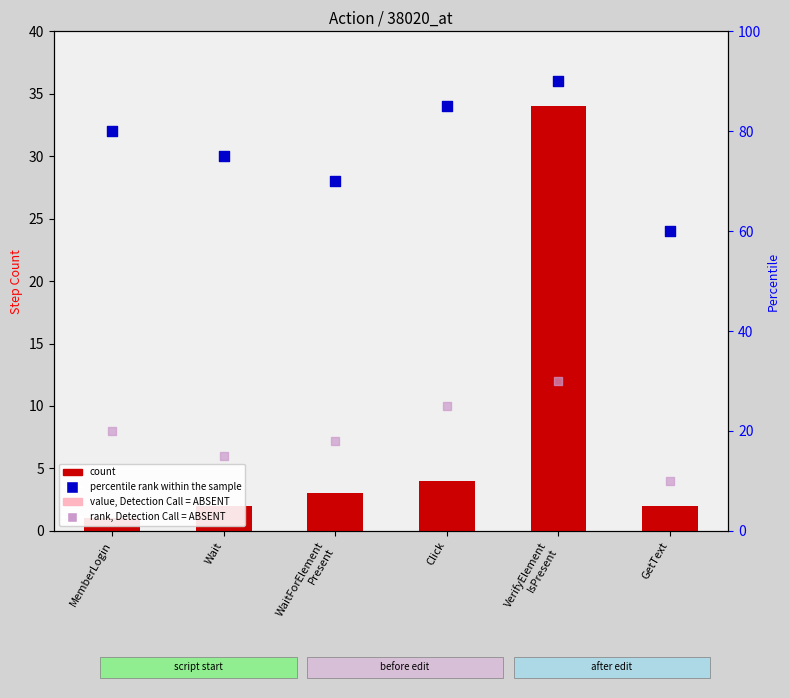

Which series contains the highest Y value?

percentile rank within the sample